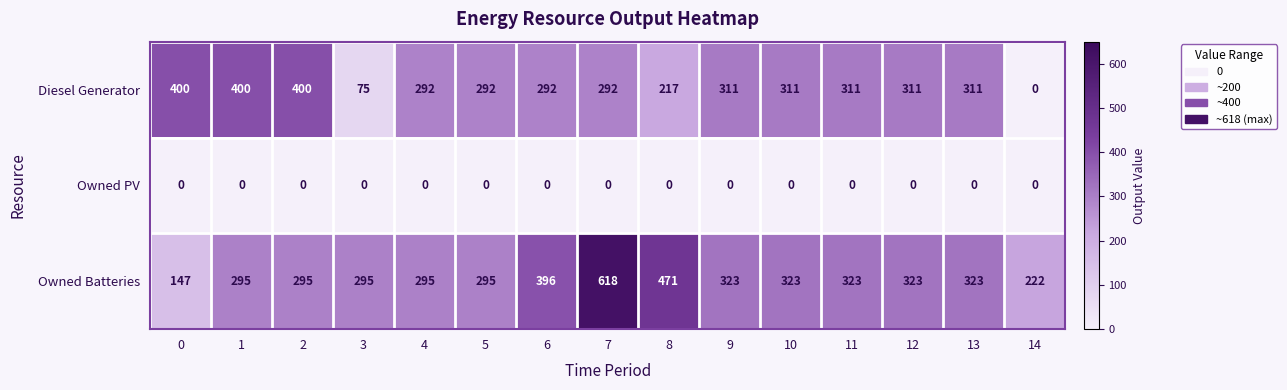

Where is Owned Batteries nearest to the value 382?

6